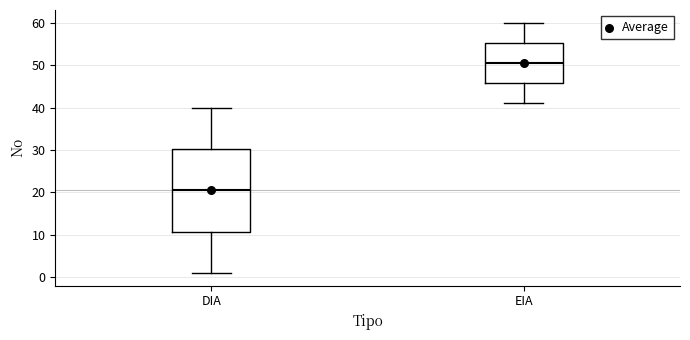

Reading left to right, read every box against the y-axis: the position of its median line, the range the box covers, and the ends of its whiskers. The values are not printed on the chart, so give them approximately, as read against the axis.

DIA: median 21, box 11 to 30, whiskers 1 to 40
EIA: median 51, box 46 to 55, whiskers 41 to 60